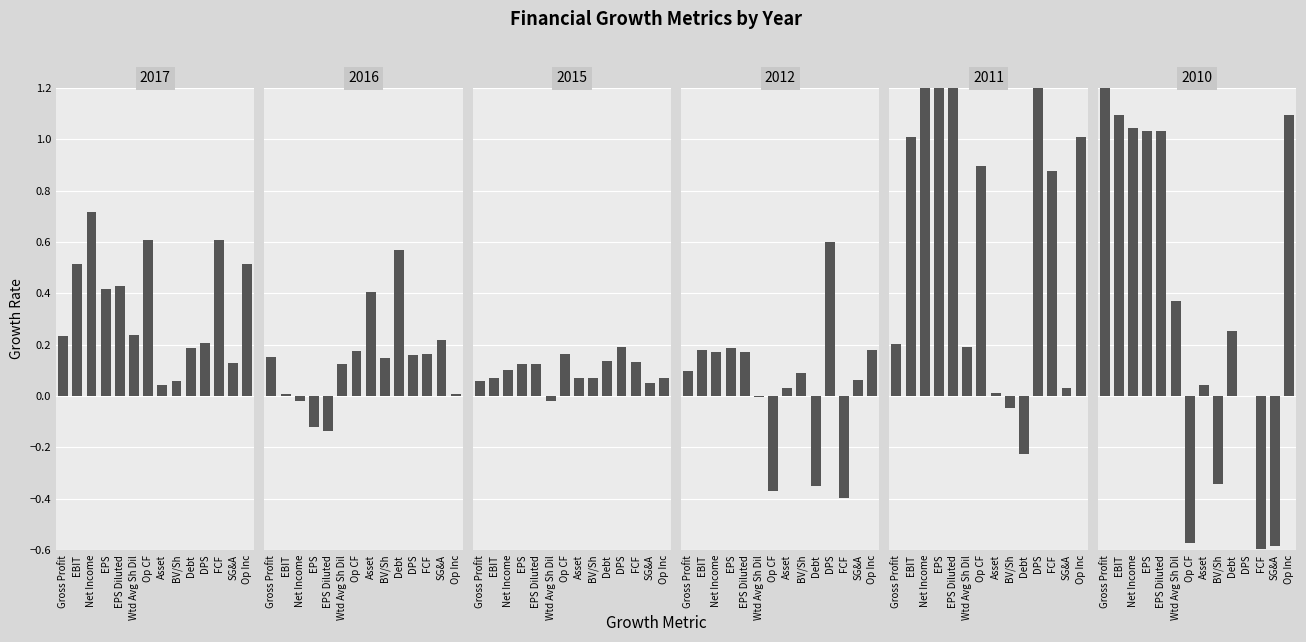

What is the average value of the 2016 series?

0.1